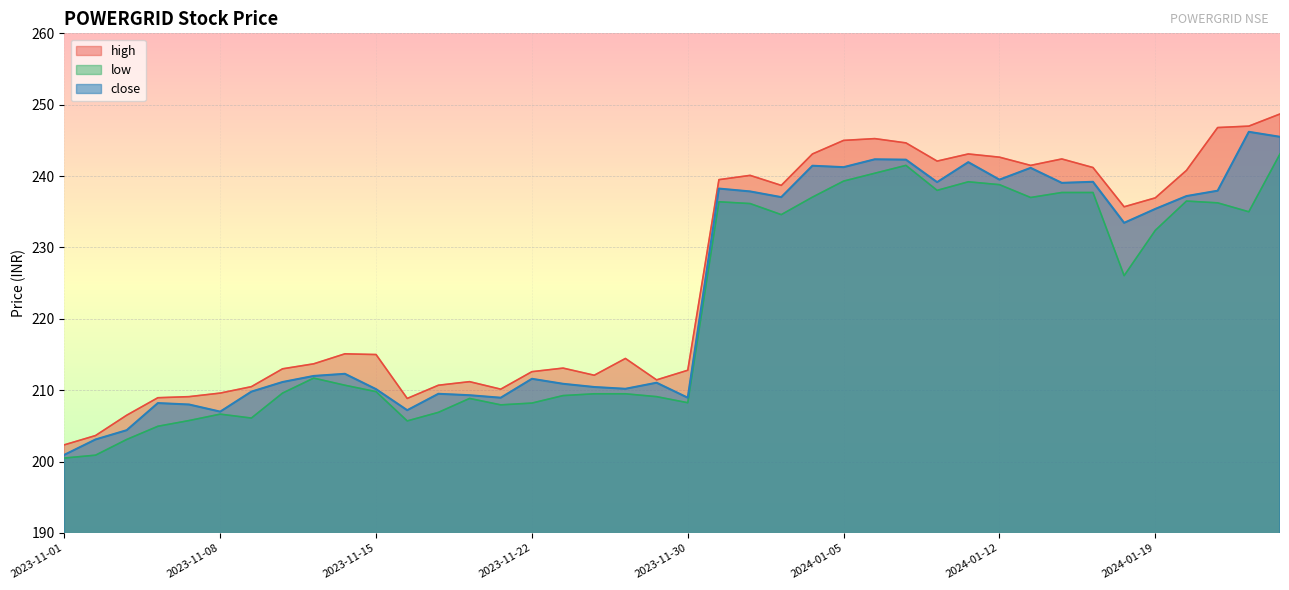

True or false: close and high intersect in this chart.

False